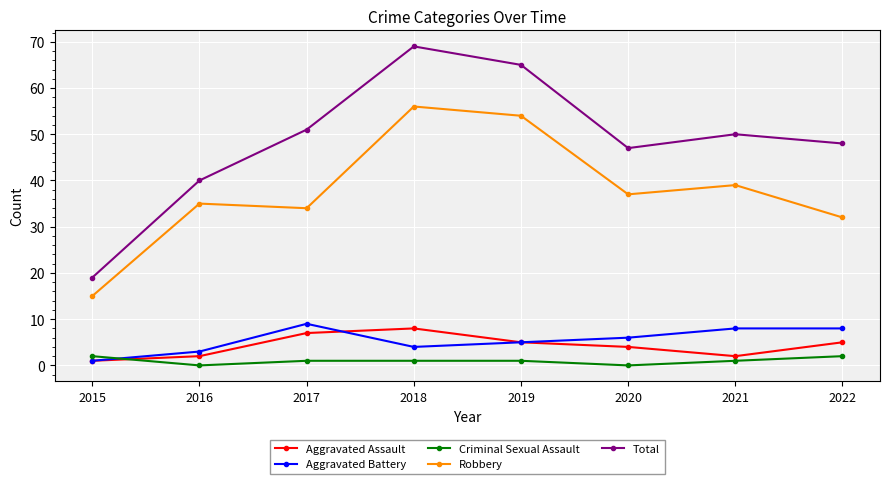

Is this an area chart (filled region under the line)?

No